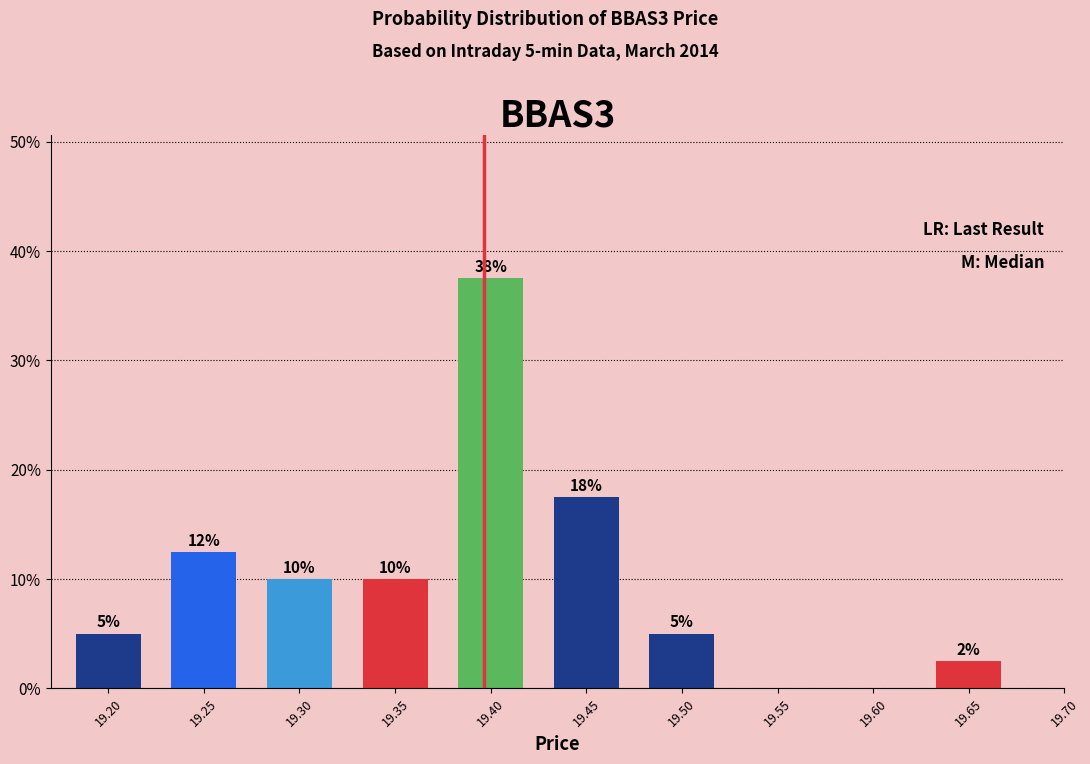

What is the sum of all values?

100.0